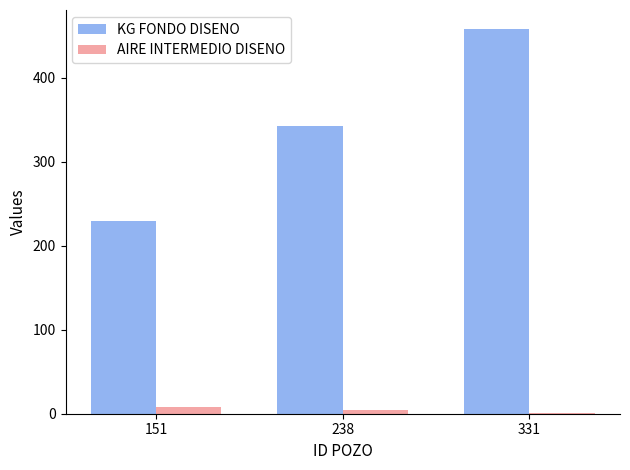

Reading left to right, list all the values displayed in this chart.

KG FONDO DISENO: 151=229	238=343	331=458
AIRE INTERMEDIO DISENO: 151=8	238=5	331=1